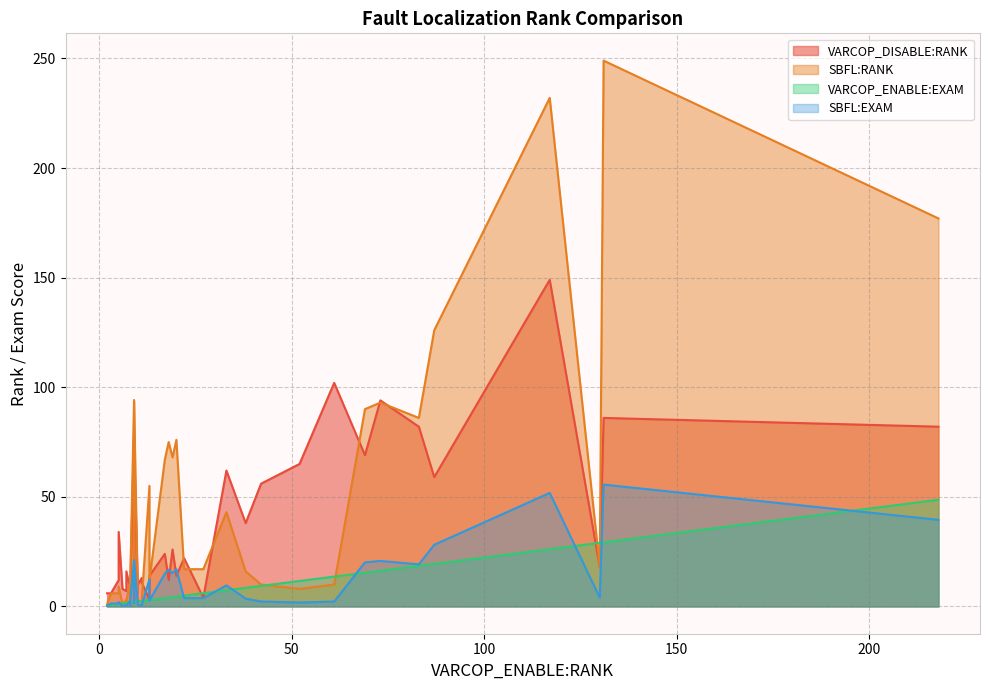

The value of VARCOP_ENABLE:EXAM at 10 is 0.9. True or false?

False